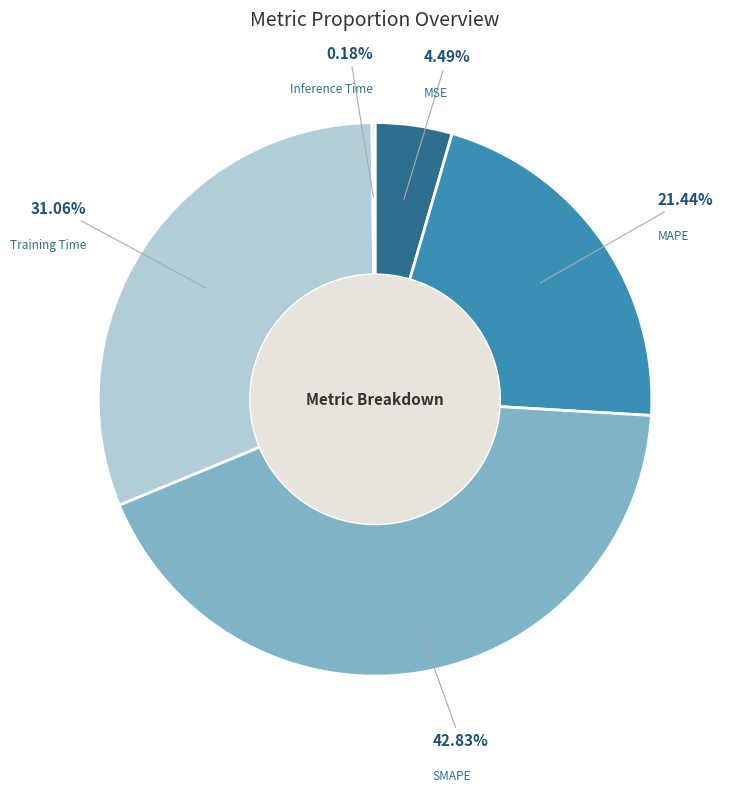

Does any single category account for the majority?

No